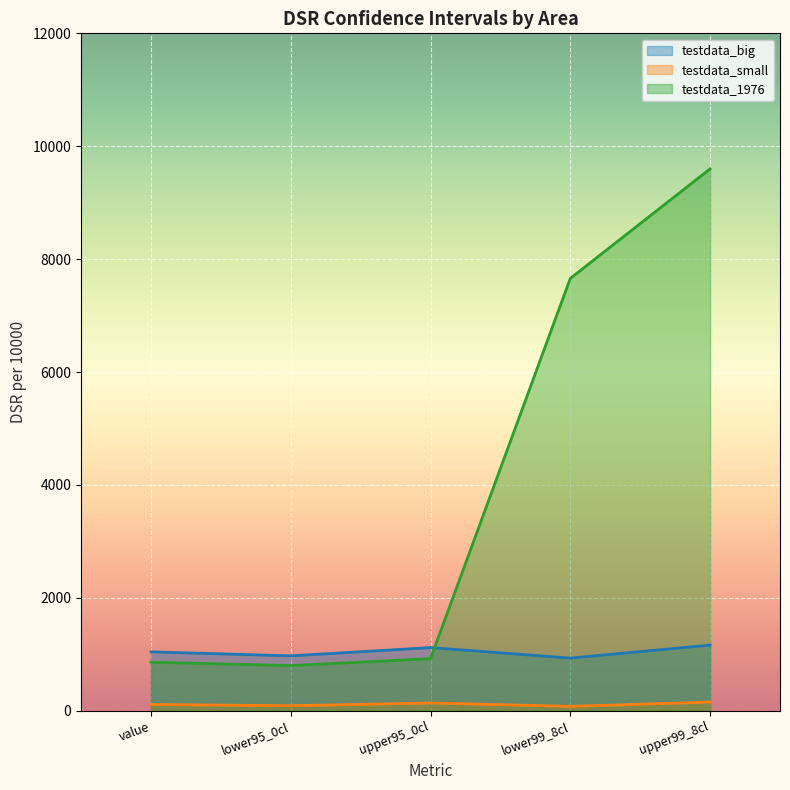

Which series has the largest total across all categories?

testdata_1976